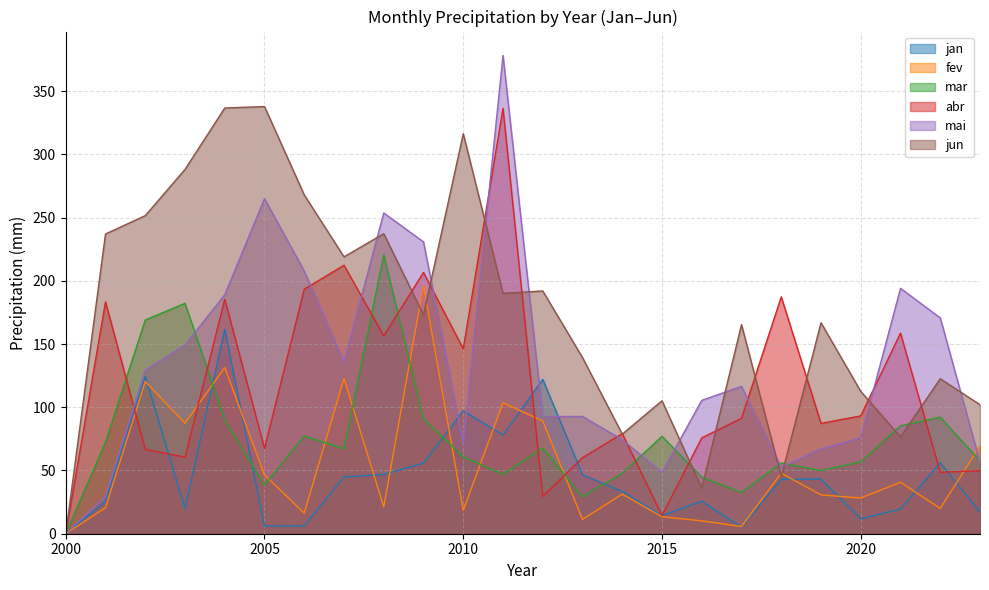

How many positive values does the abr series have?

23